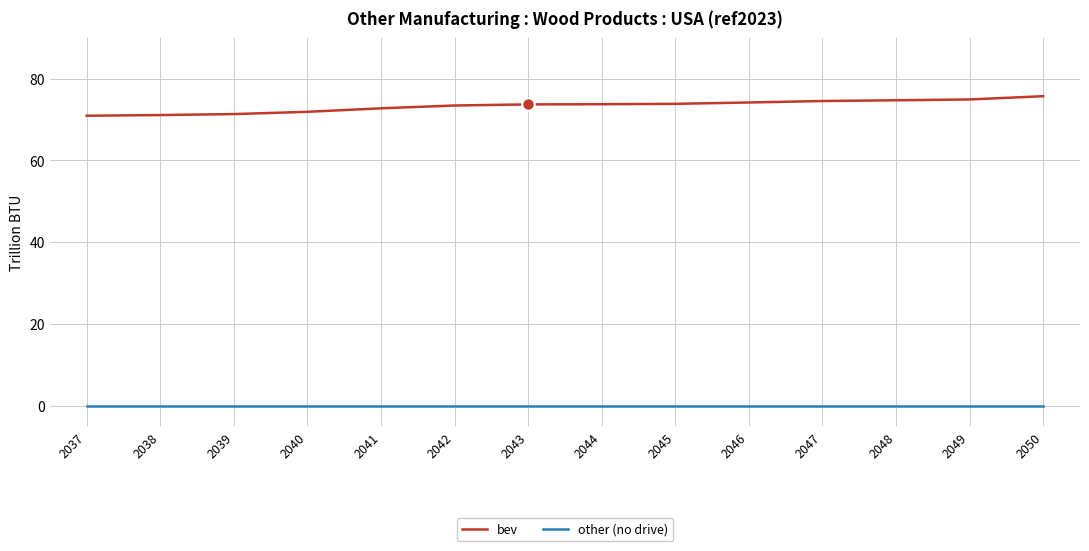

Which series has the widest spread of values?

bev